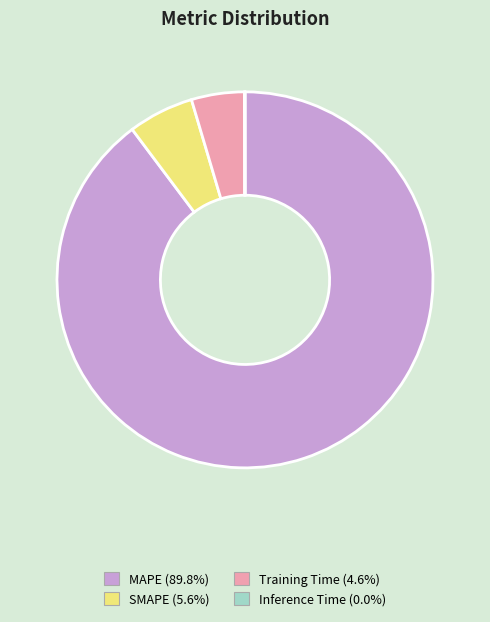

Which slice represents more than half of the pie?

MAPE